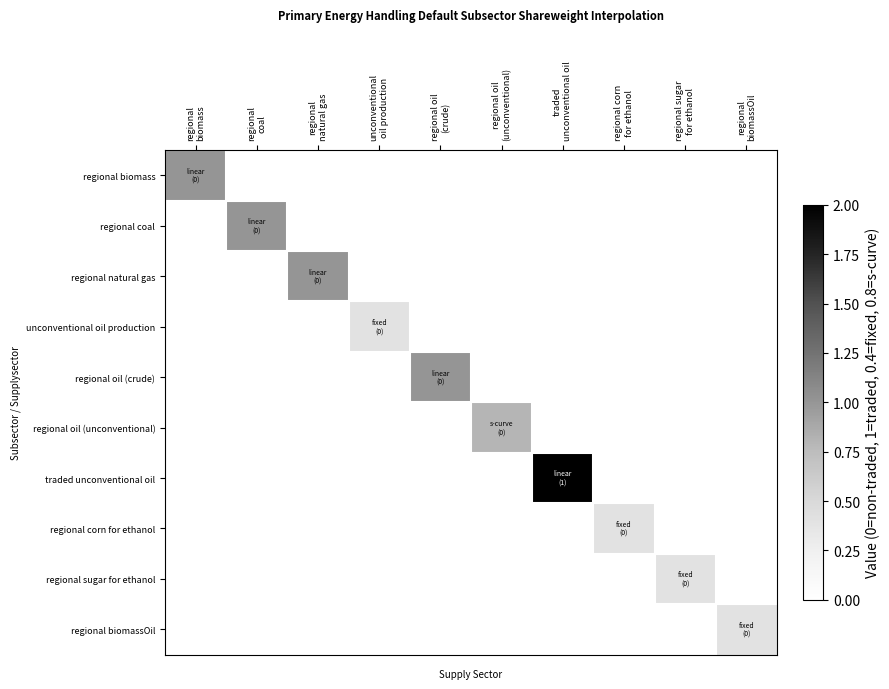

Which series has the largest total across all categories?

traded unconventional oil